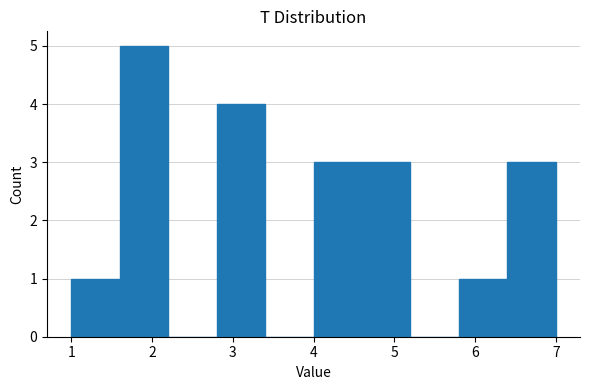

Which range on the x-axis has the tallest bar?

1.6 to 2.2